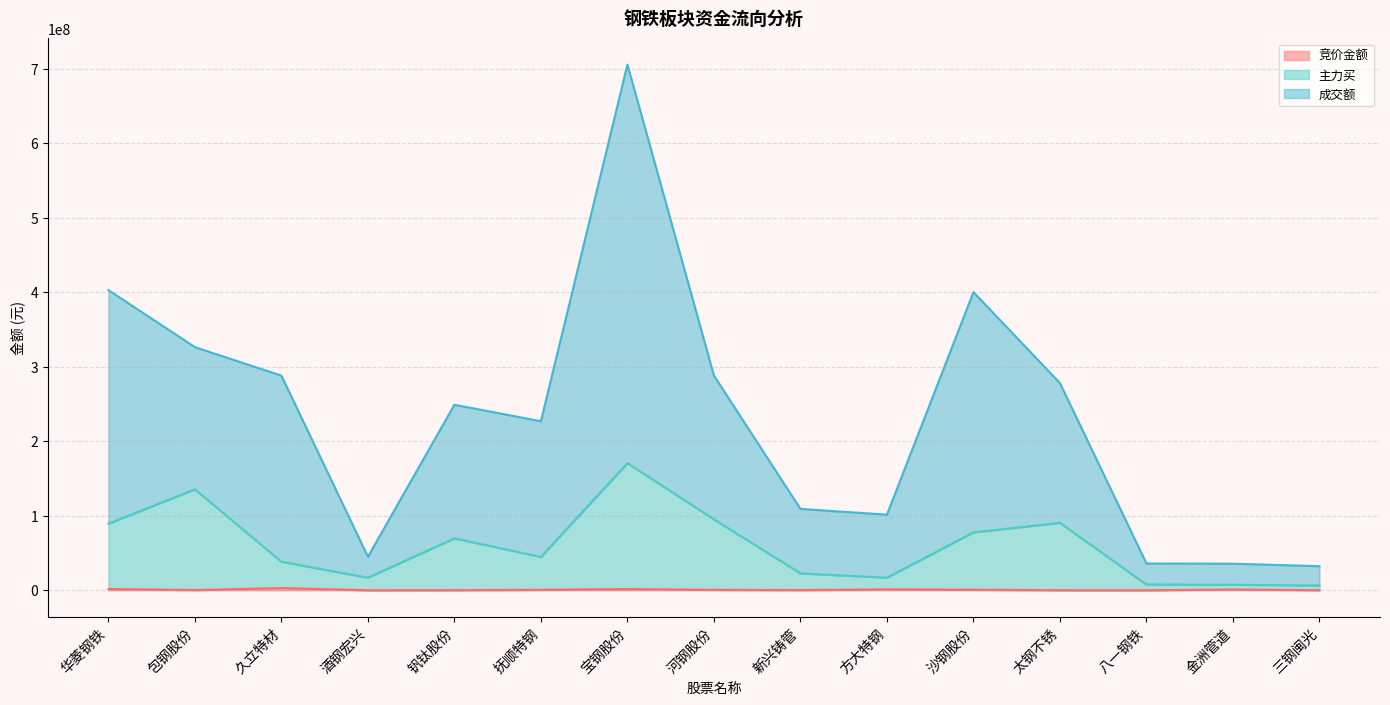

What is the value of the 主力买 point at the 9th from the left?

22713911